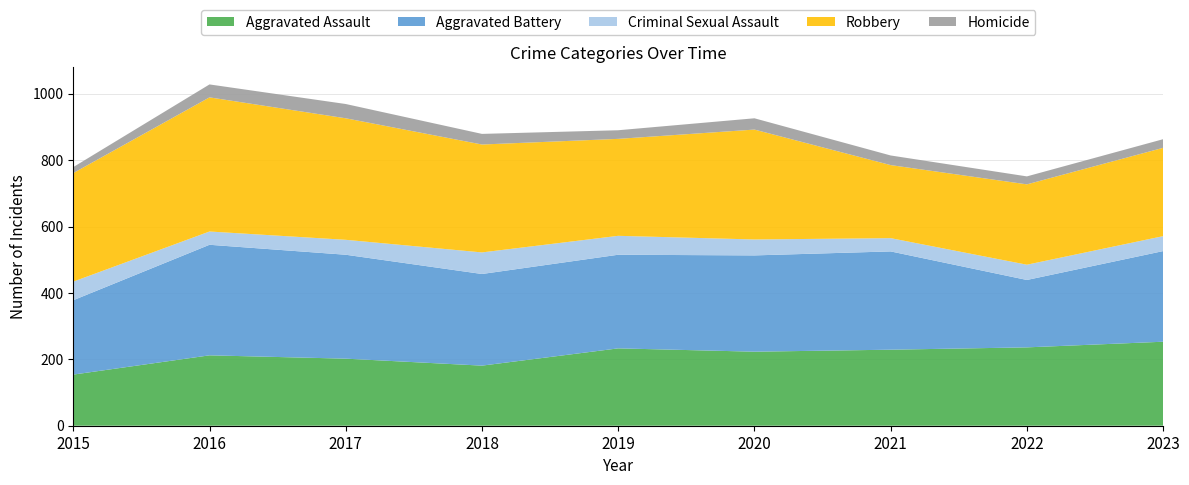

Reading left to right, list all the values displayed in this chart.

Aggravated Assault: 154	212	202	181	233	223	229	236	253
Aggravated Battery: 224	333	313	276	282	290	296	203	273
Criminal Sexual Assault: 56	40	45	65	57	48	40	46	45
Robbery: 327	404	366	325	292	331	220	242	266
Homicide: 18	39	43	32	26	34	29	24	26